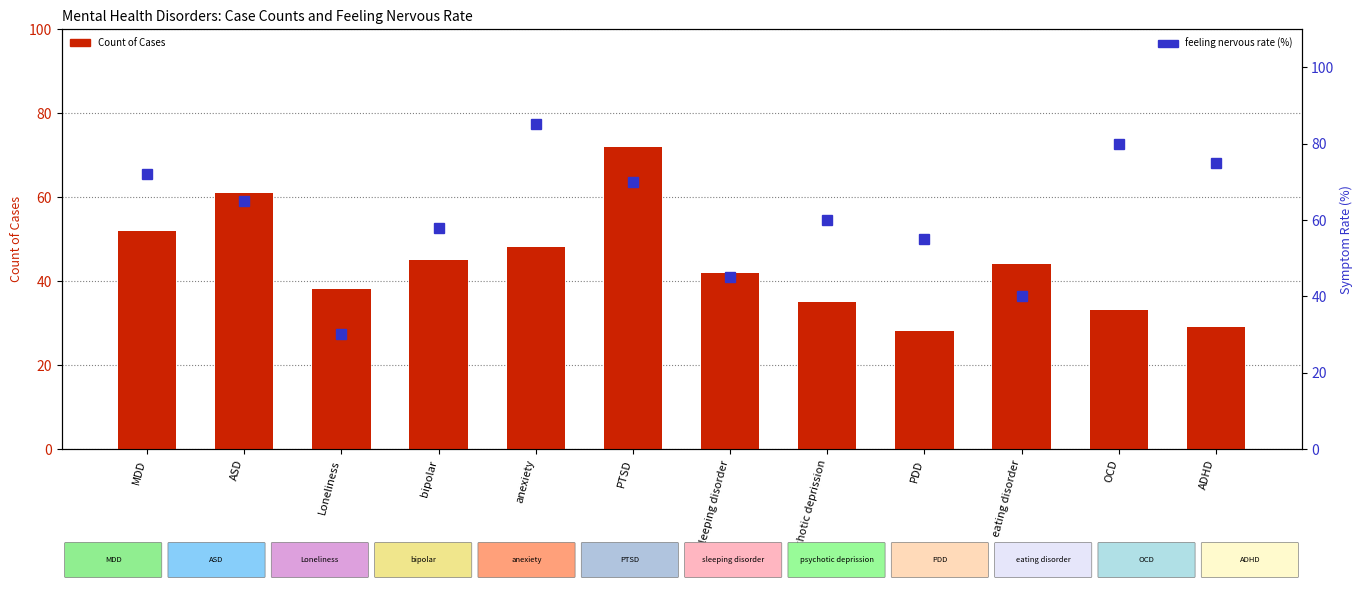

Are the bars horizontal?

No